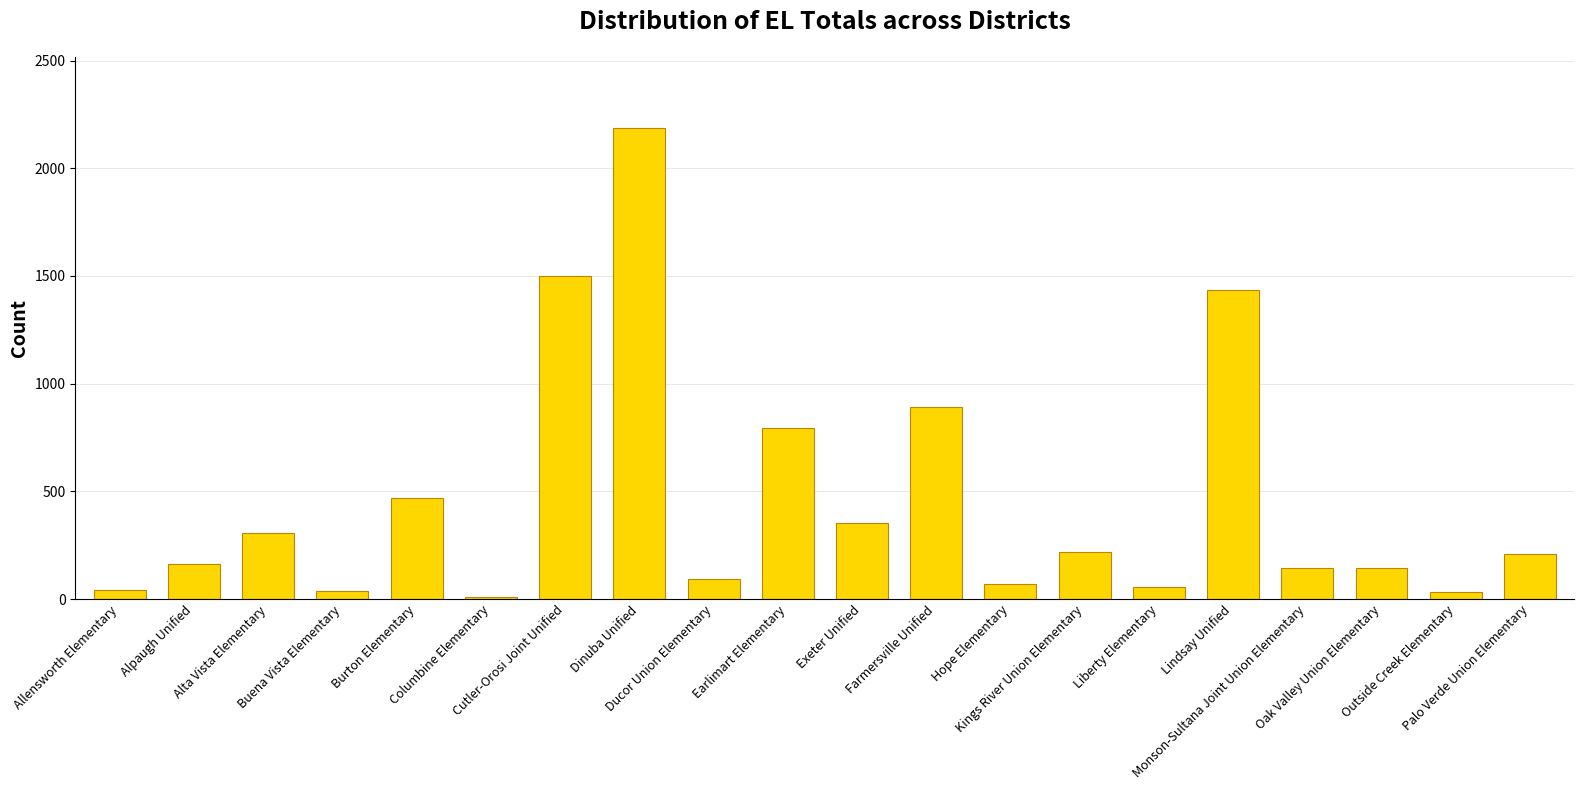

What is the smallest value displayed?

10